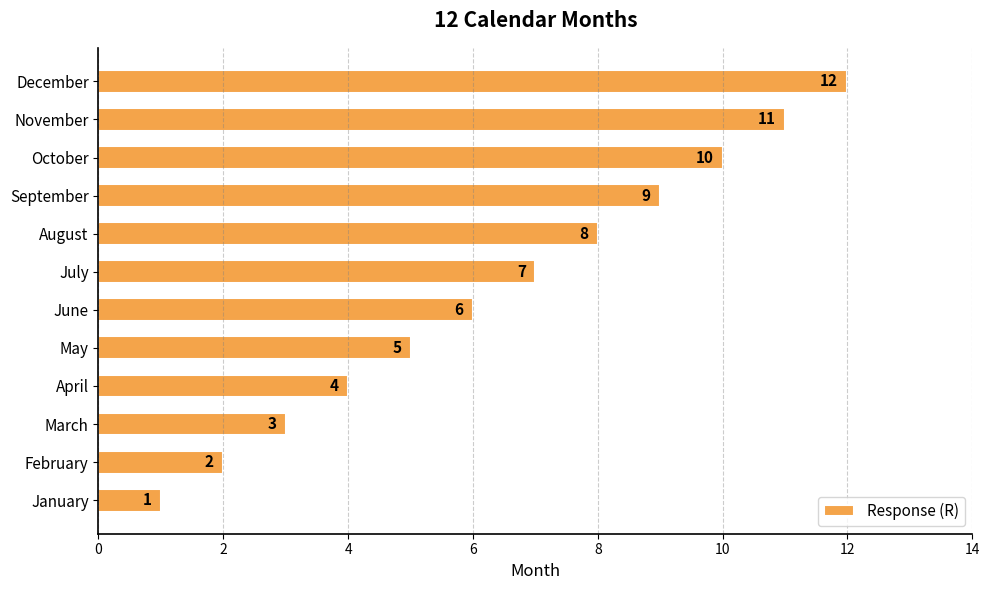

What is the sum of the values at September and March?

12